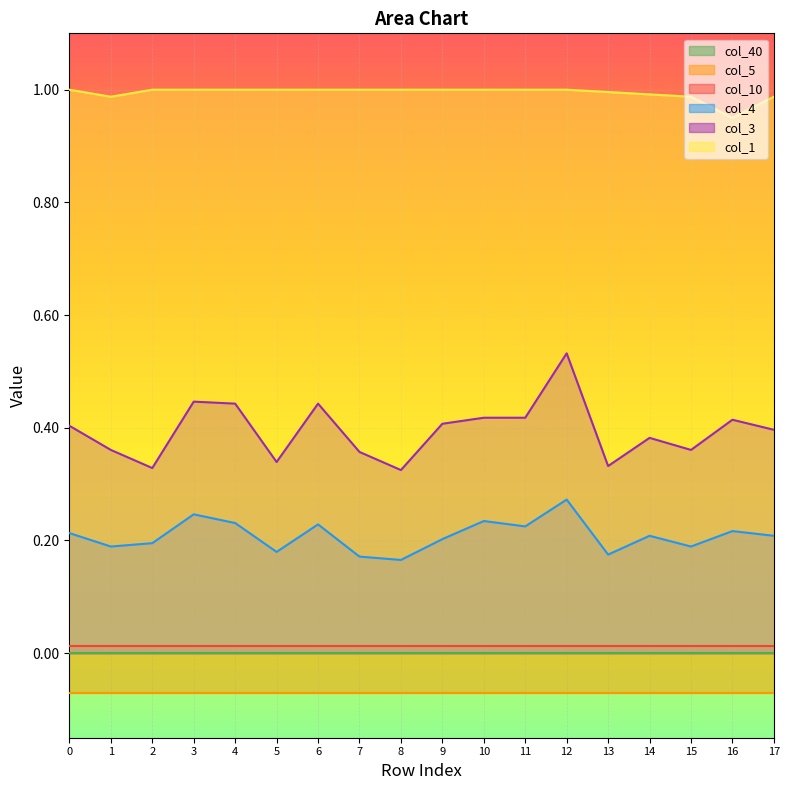

How many data points does each series have?

18